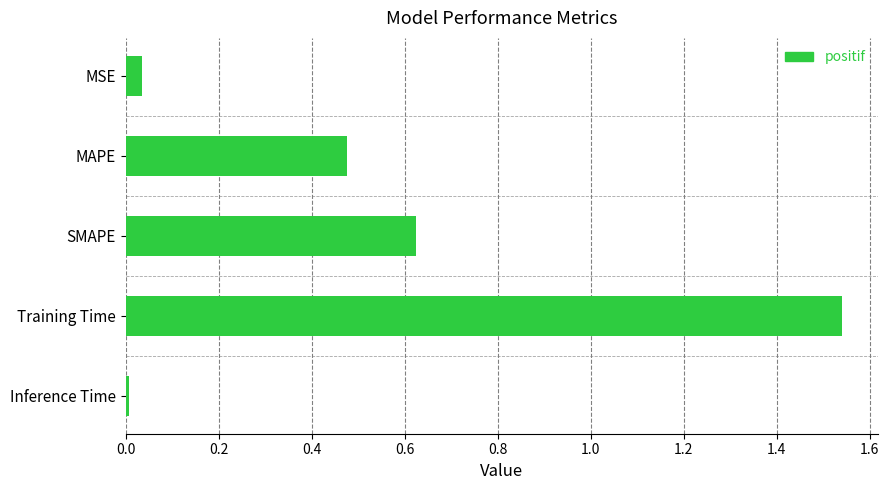

What is the sum of all values?

2.7